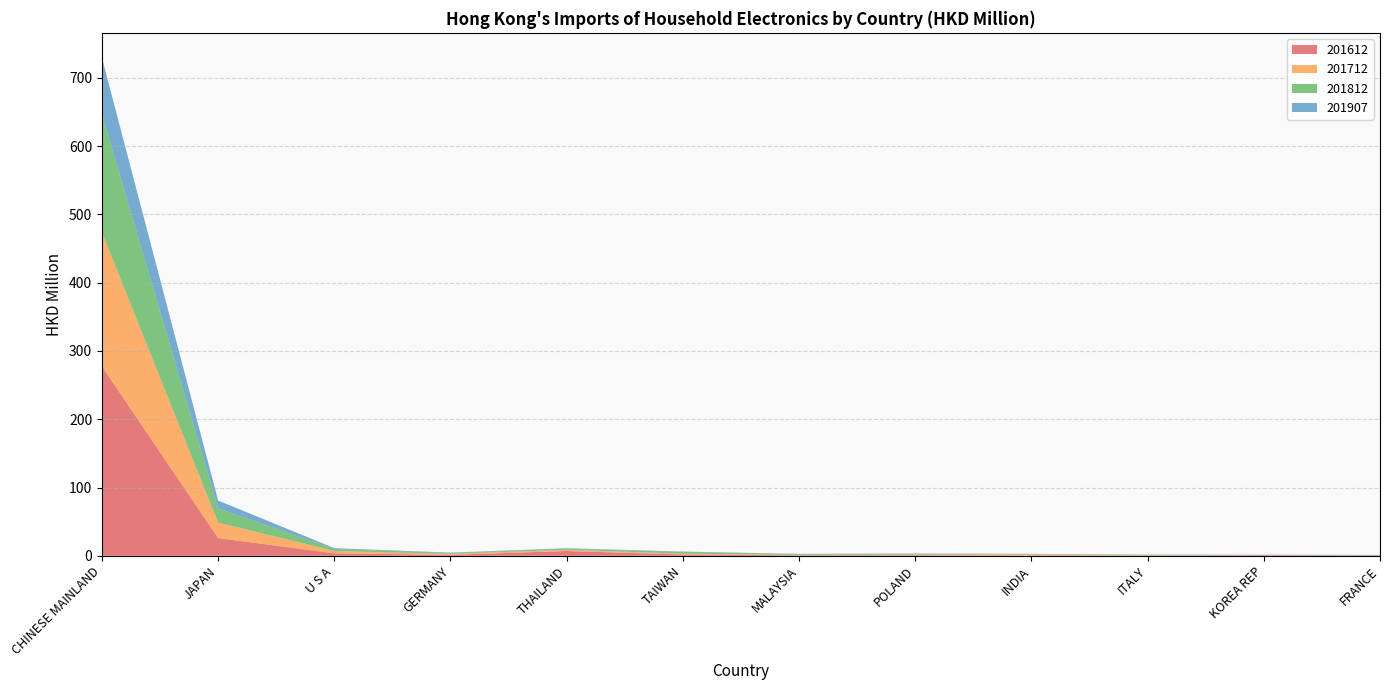

Reading left to right, extract all data points from this chart.

201612: 277.5	26.0	3.5	1.4	7.0	1.9	0.7	0.8	0.2	0.5	0.9	0.5
201712: 196.1	22.7	3.6	1.4	1.8	1.2	0.7	1.0	1.8	0.4	0.2	0.3
201812: 173.2	20.8	2.9	1.2	1.5	2.5	1.0	1.1	0.5	0.5	0.2	0.4
201907: 82.6	11.5	1.1	0.7	0.7	0.6	0.5	0.4	0.4	0.4	0.3	0.2